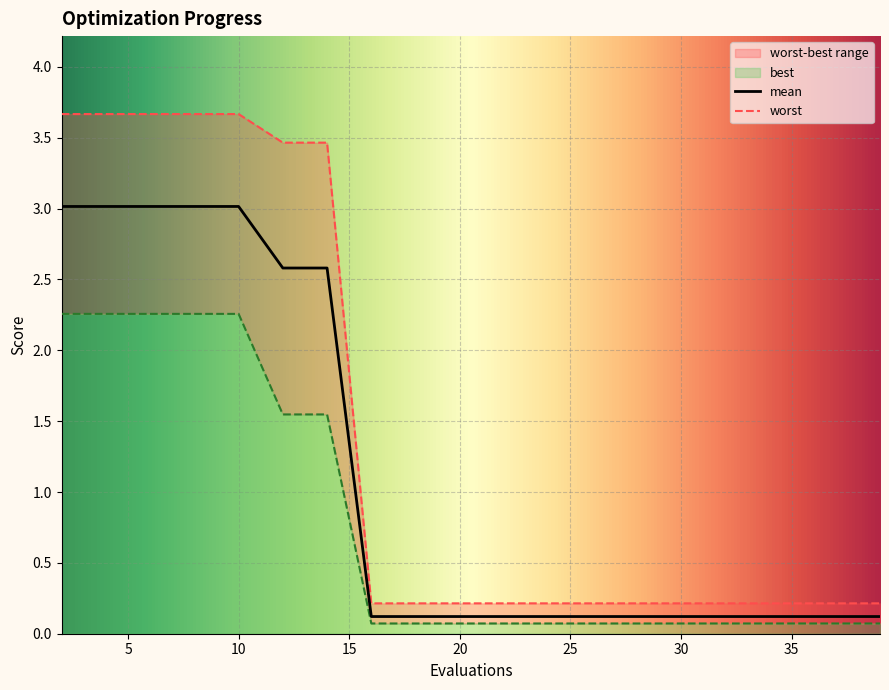

Reading left to right, extract all data points from this chart.

mean: 3.0	3.0	3.0	3.0	3.0	2.6	2.6	0.1	0.1	0.1	0.1	0.1	0.1	0.1	0.1	0.1	0.1	0.1	0.1	0.1
best: 2.3	2.3	2.3	2.3	2.3	1.5	1.5	0.1	0.1	0.1	0.1	0.1	0.1	0.1	0.1	0.1	0.1	0.1	0.1	0.1
worst: 3.7	3.7	3.7	3.7	3.7	3.5	3.5	0.2	0.2	0.2	0.2	0.2	0.2	0.2	0.2	0.2	0.2	0.2	0.2	0.2